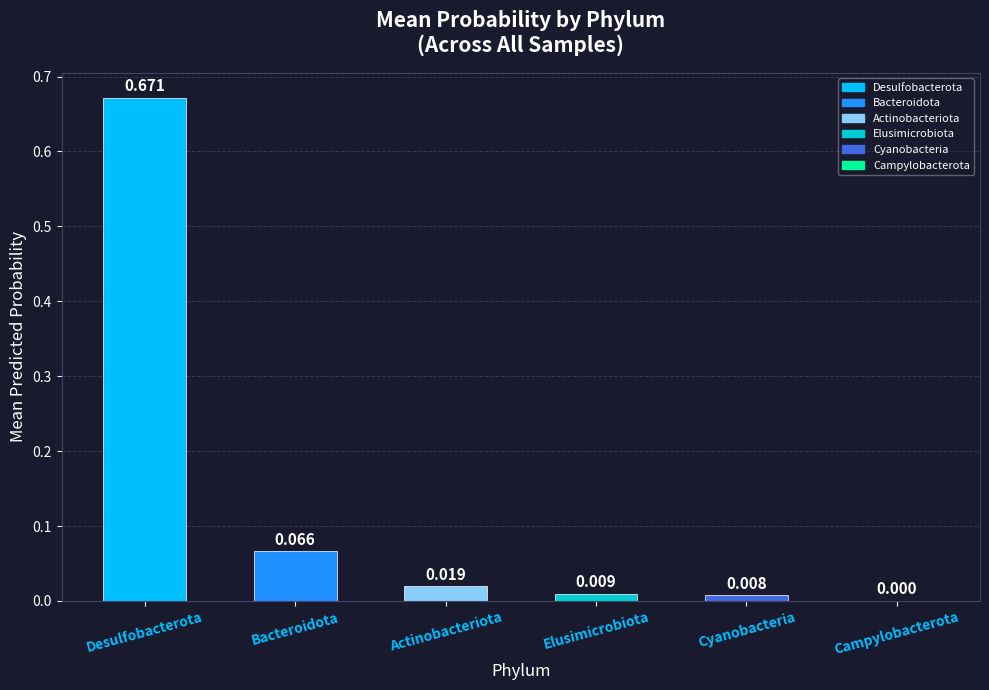

Does the chart contain stacked bars?

No